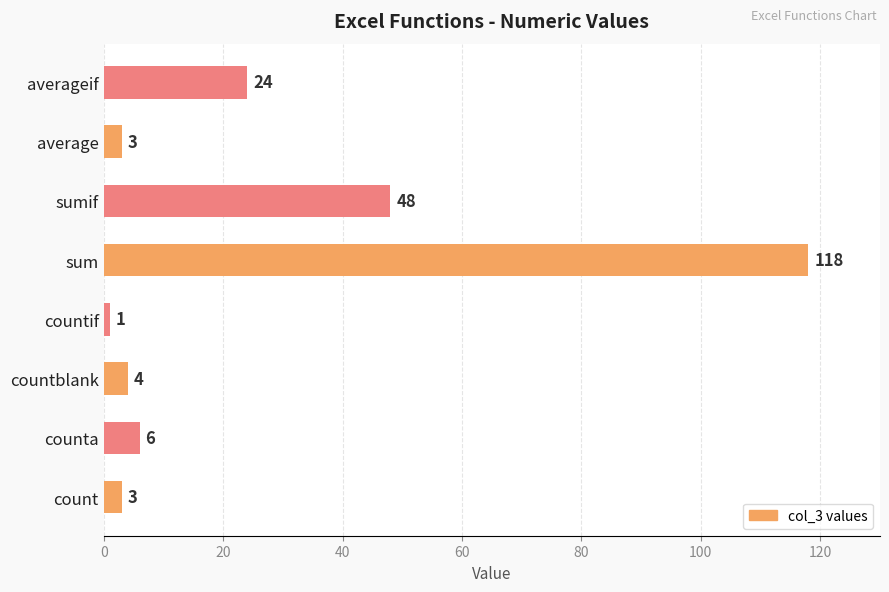

How many bars are there in total?

8